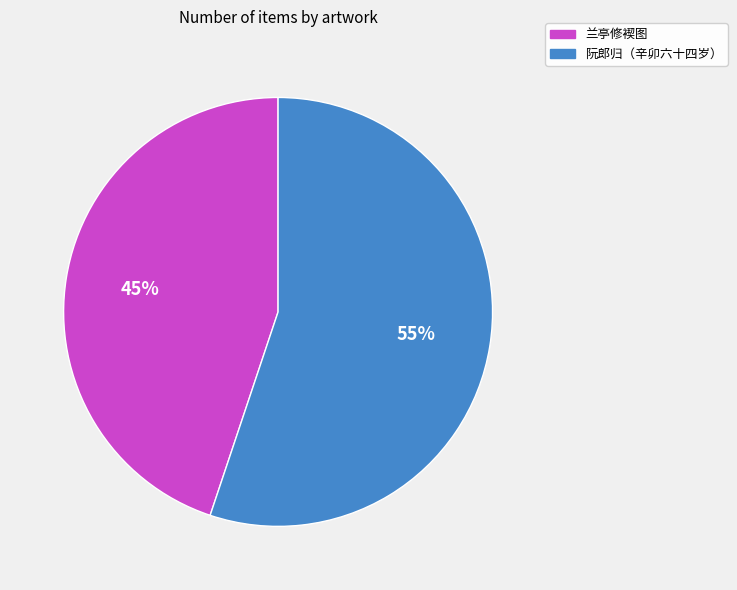

Does any single category account for the majority?

Yes